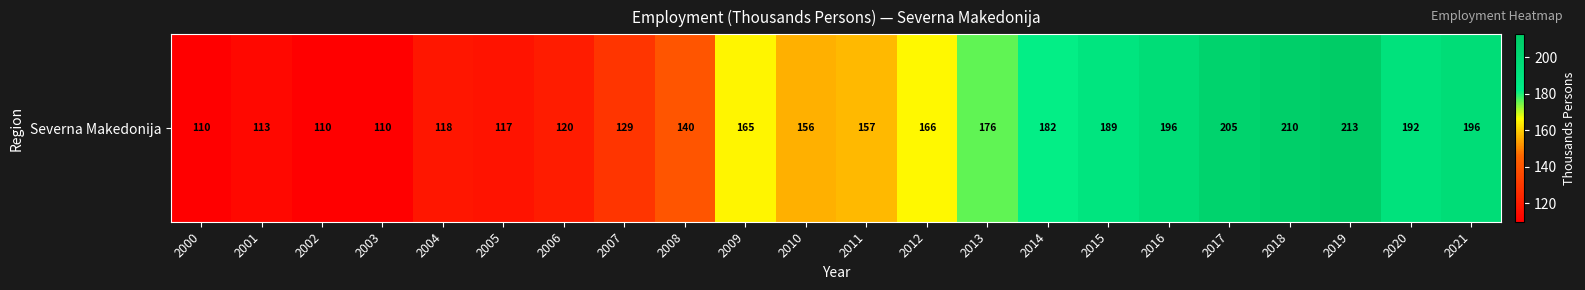

Where is the data nearest to the value 161?

2009